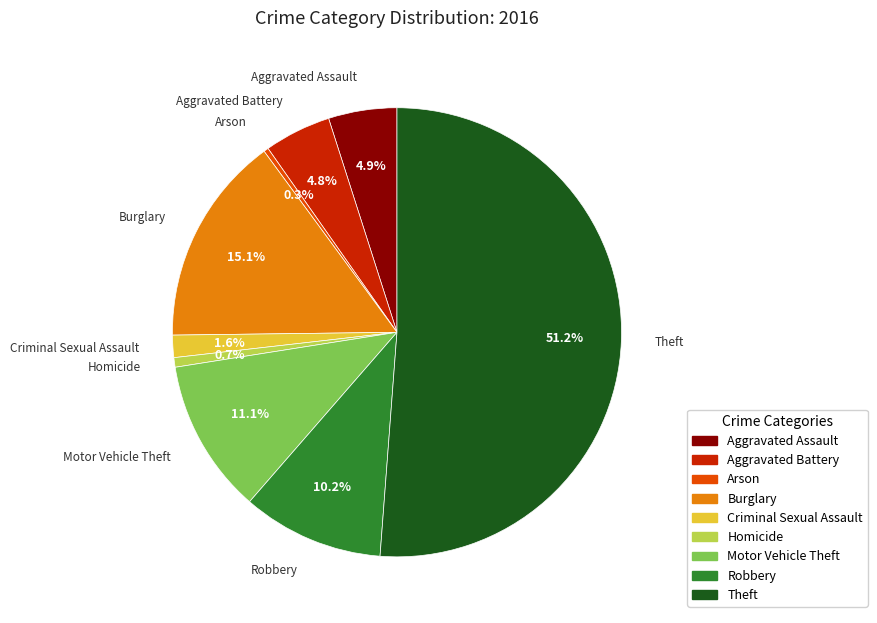

To the nearest percent, what is the difference between the largest and smallest slice percentages?

51%